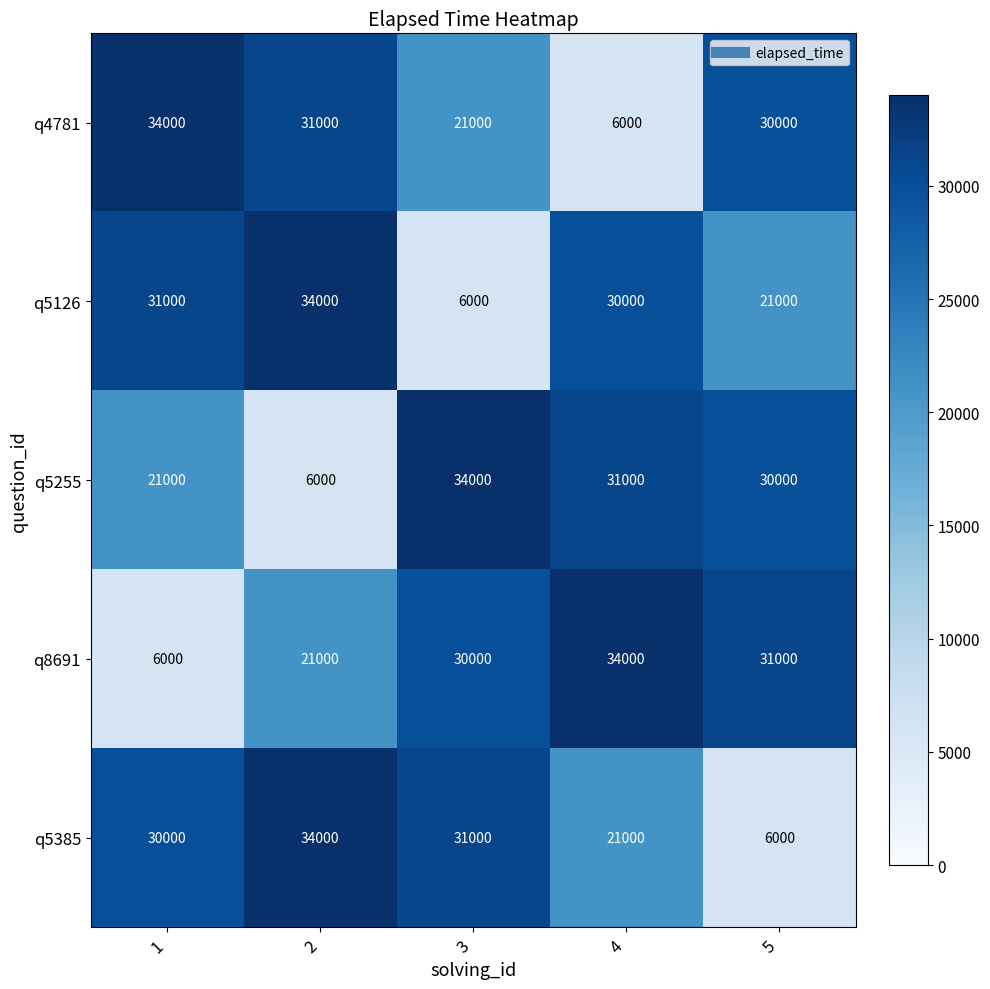

Is the value of q5255 at 5 greater than the value of q4781 at 3?

Yes